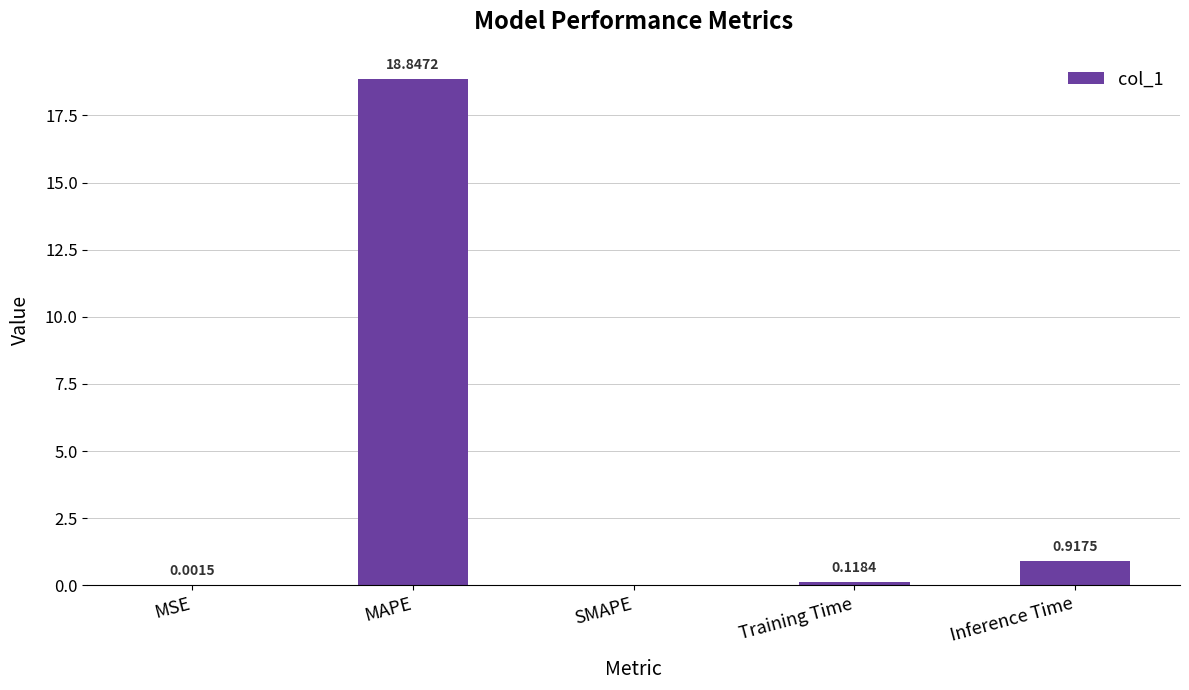

At which category does the chart reach its peak across all series?

MAPE